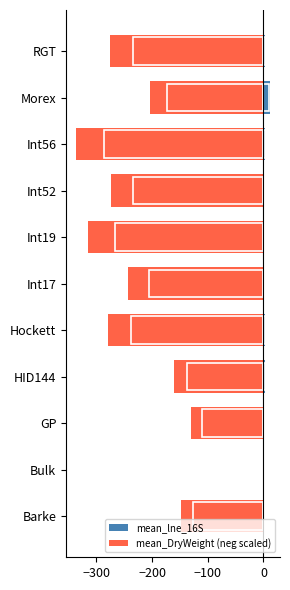

What is the value of the mean_DryWeight (neg scaled) bar at the 3rd from the left?

-129.3